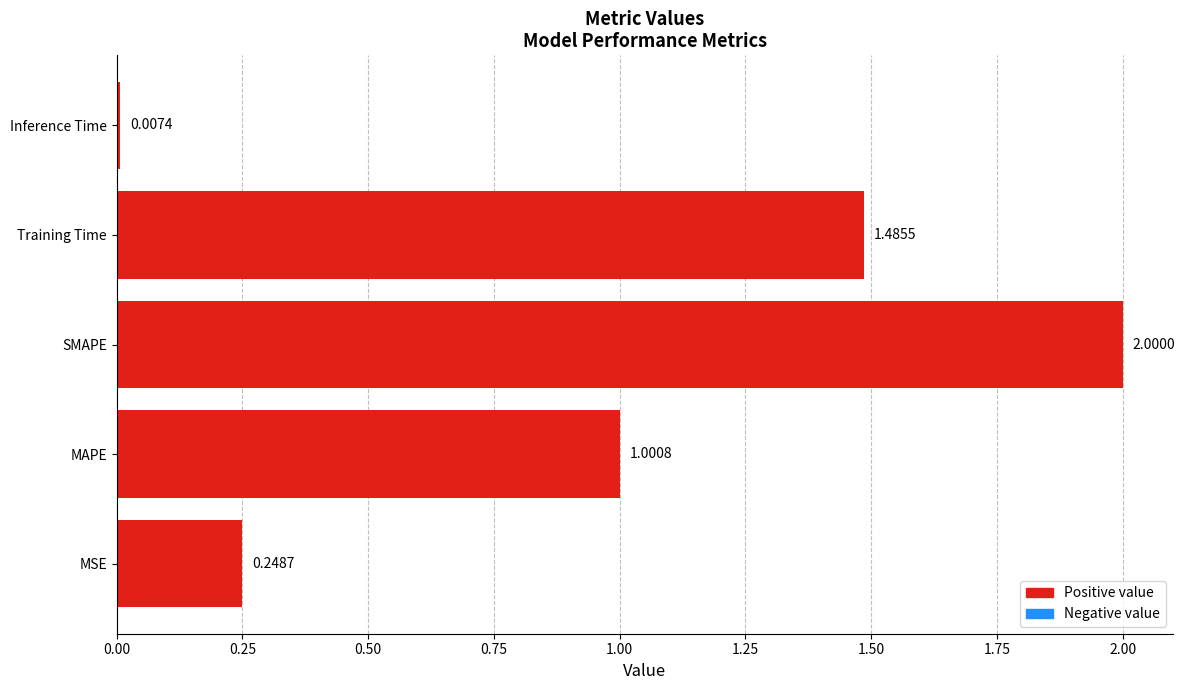

What is the maximum value shown in the chart?

2.0